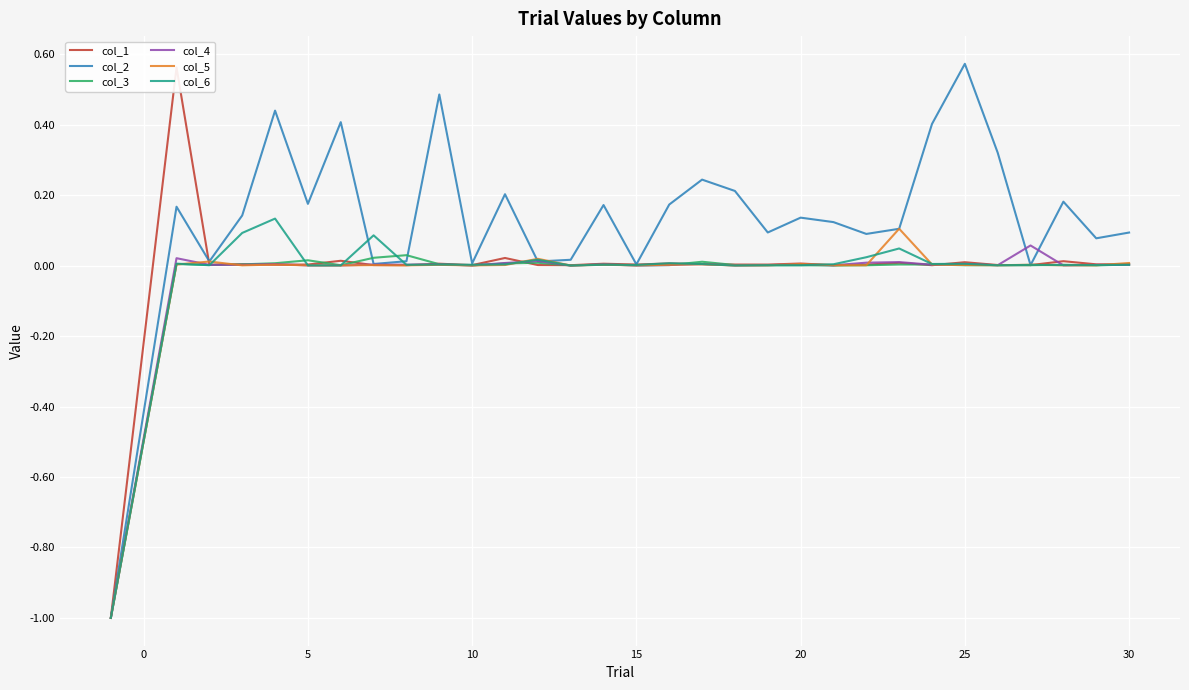

The value of col_4 at 30 is 0.0. True or false?

True